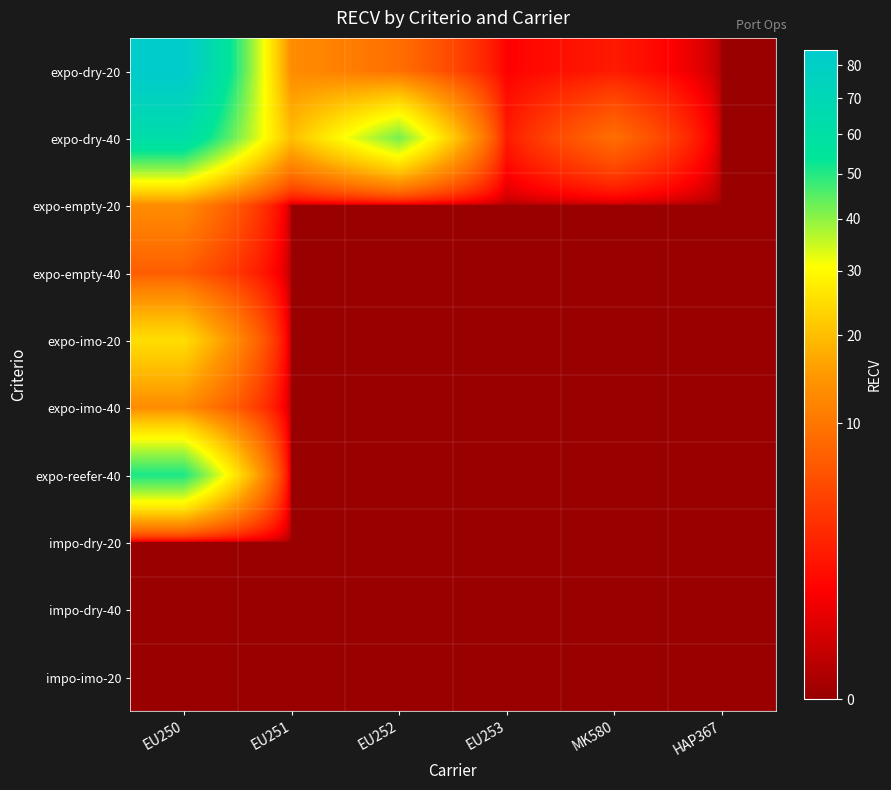

At which category is the sum across all series the highest?

EU250